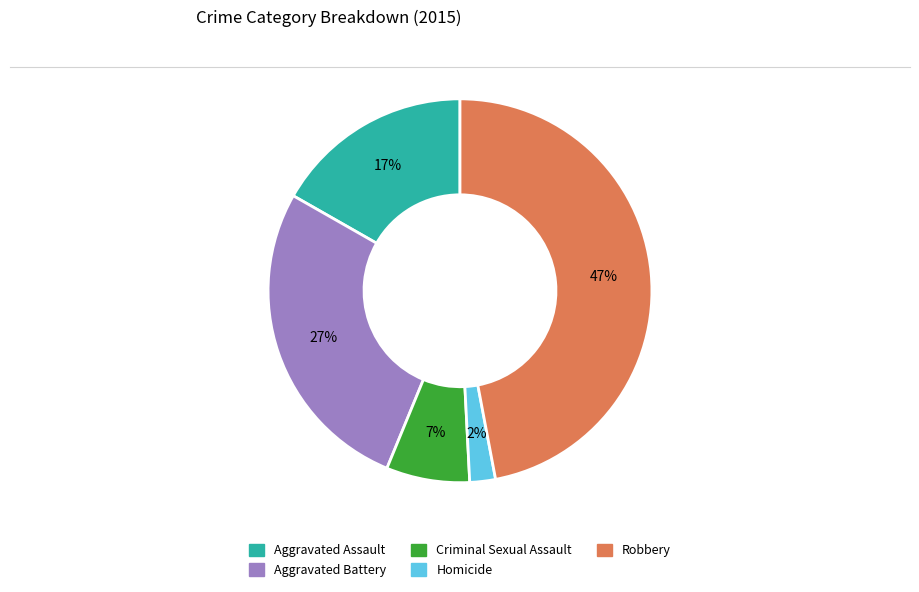

Between Aggravated Assault and Criminal Sexual Assault, which is larger?

Aggravated Assault